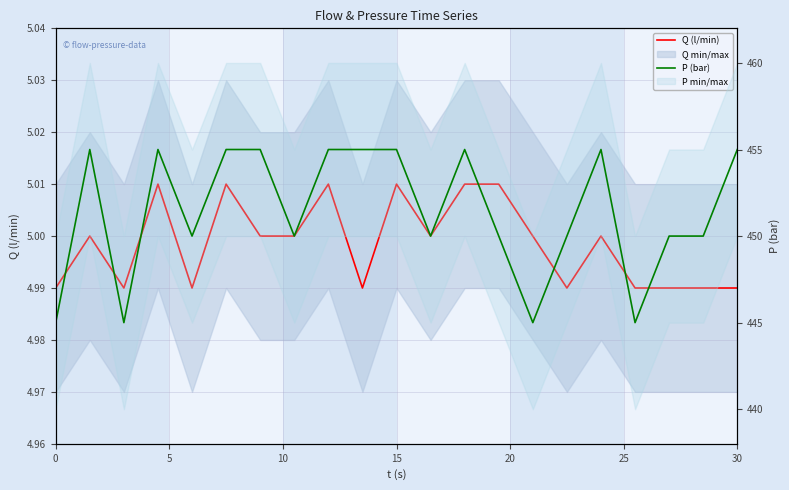

True or false: Q (l/min) and P (bar) intersect in this chart.

False